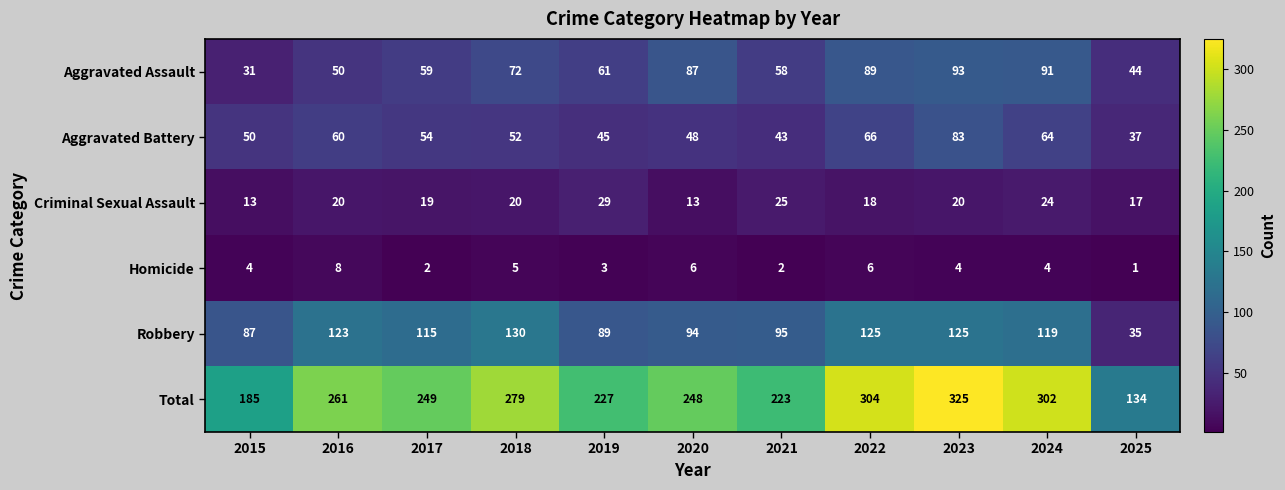

At which category does the chart reach its peak across all series?

2023